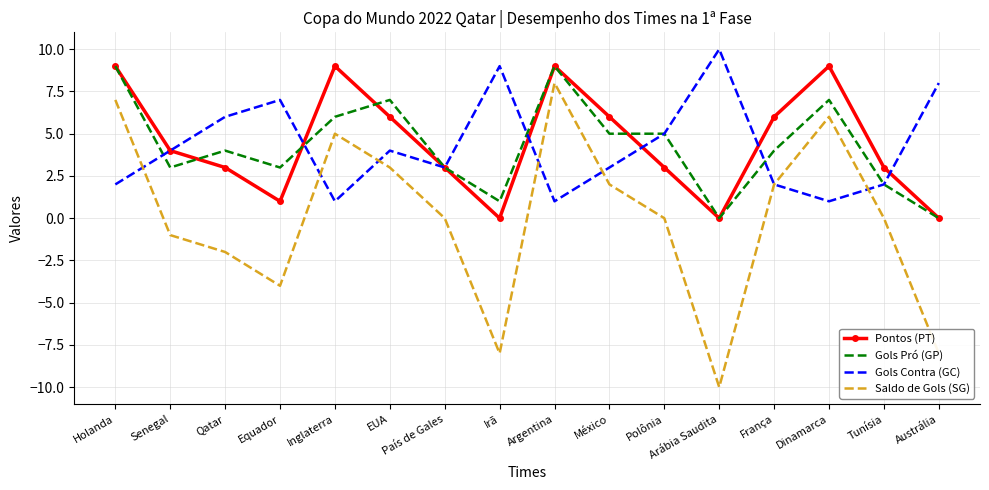

Which label corresponds to the smallest value in the chart?

Arábia Saudita